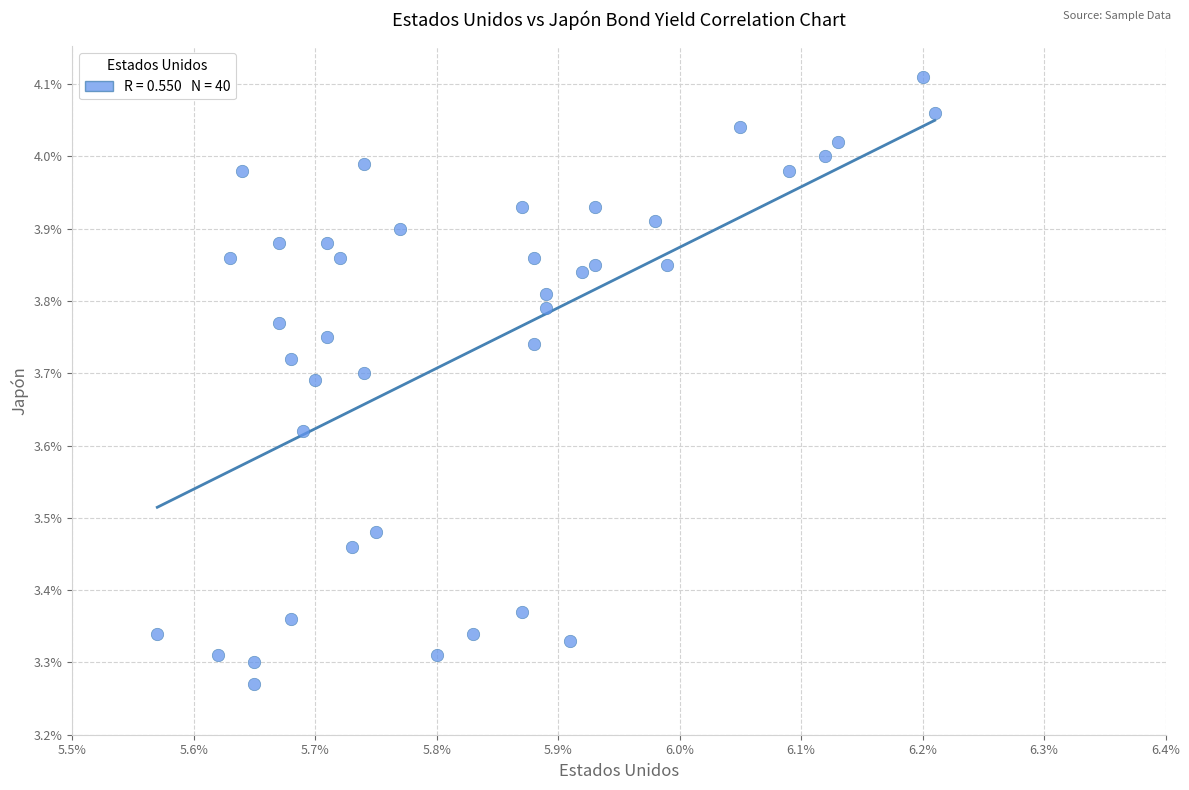

What is the range of Y values (max minus min)?

0.8